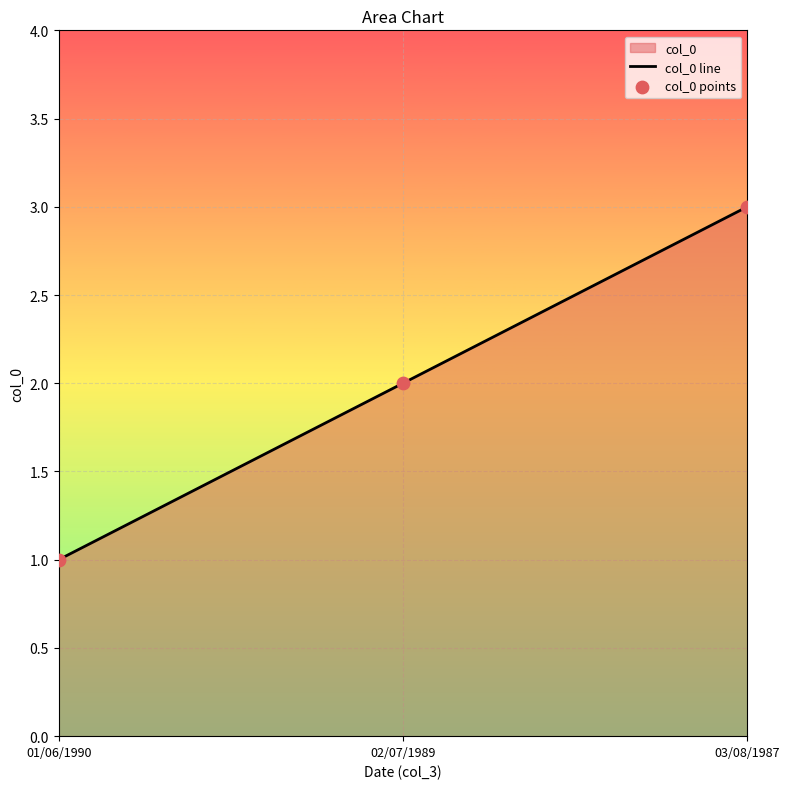

At how many categories does at least one series exceed 1?

2